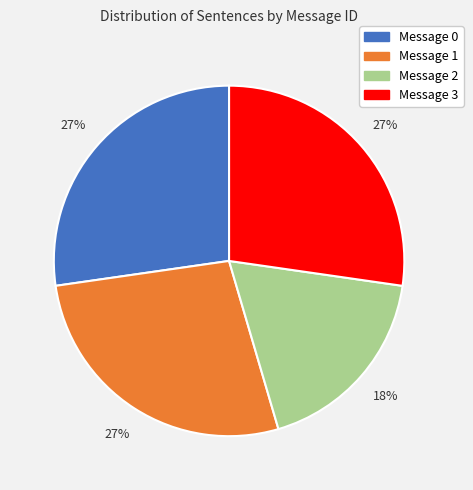

Is there a majority slice in this chart?

No